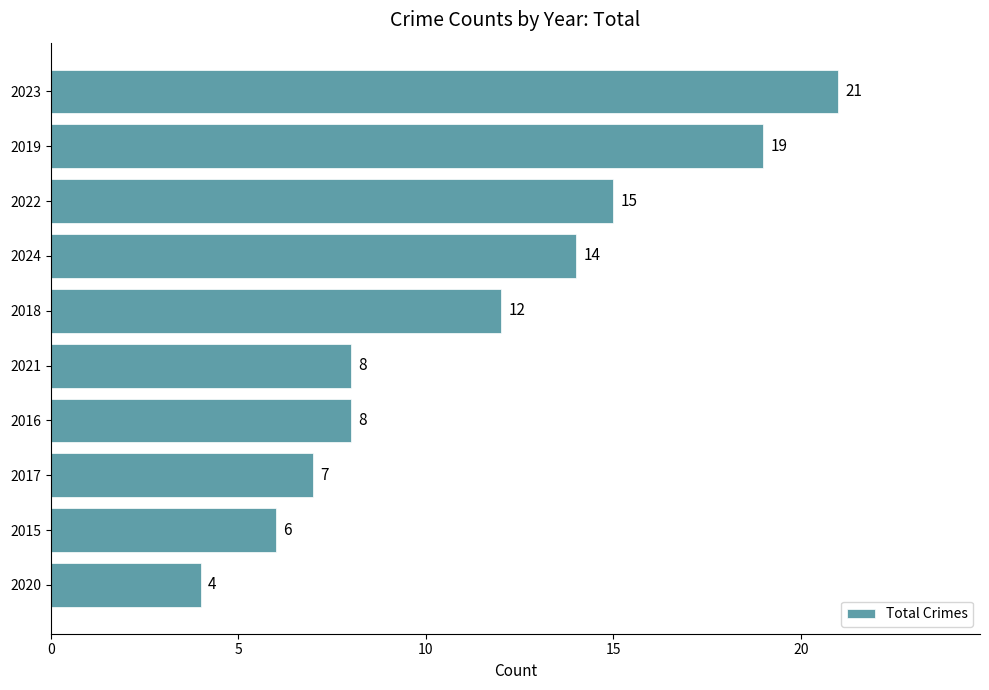

At which label is the value closest to 12?

2018